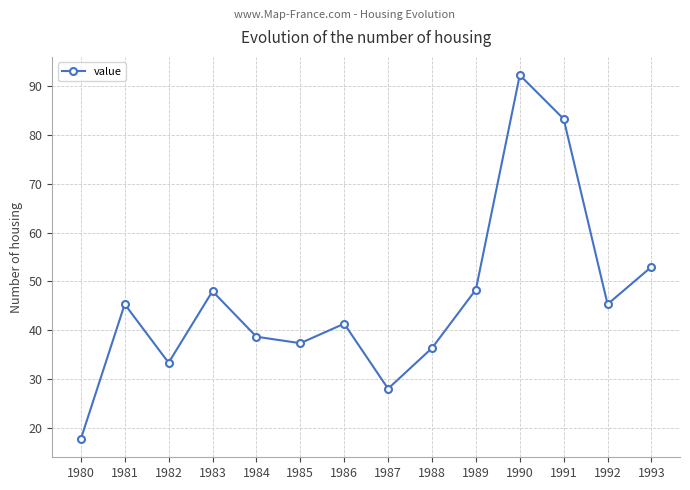

Reading right to left, extract all data points from this chart.

53.0	45.3	83.3	92.3	48.3	36.3	28.0	41.3	37.3	38.7	48.0	33.3	45.3	17.7